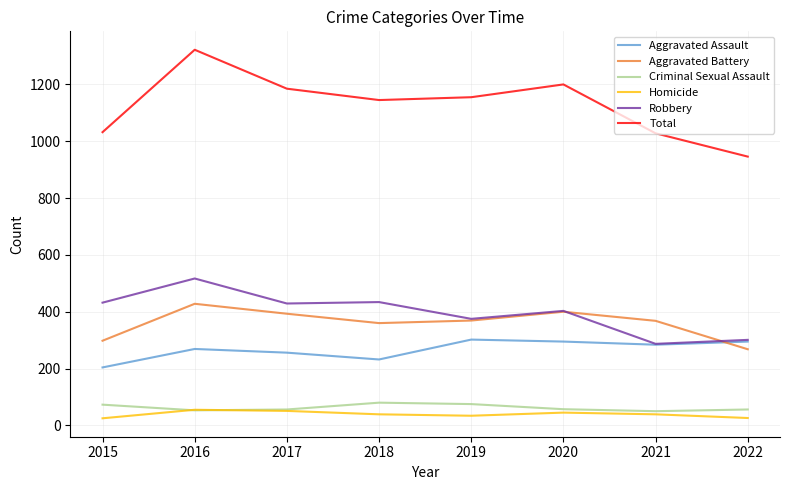

How many distinct data groups are displayed?

6